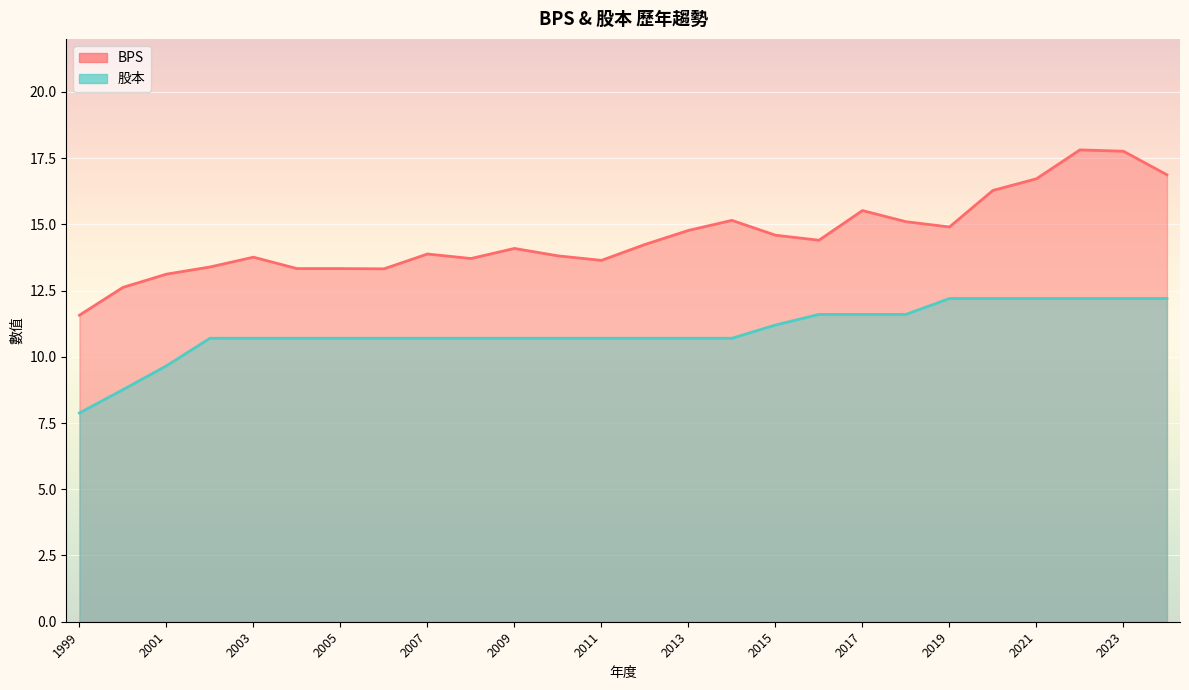

Between 2012 and 2015, which series saw the biggest shift?

股本